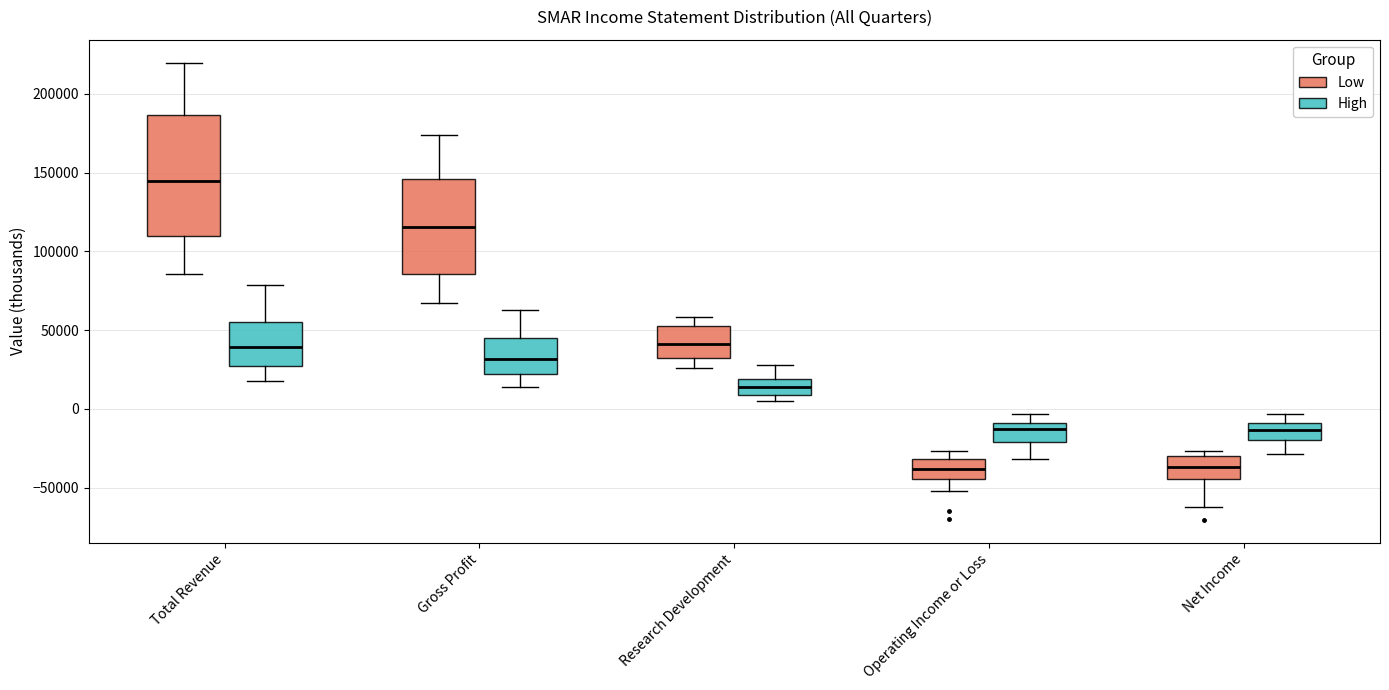

Reading left to right, transcribe this box plot: for each box, give where its median line is, the range the box spans, and where its two whiskers end, as read against the y-axis. The values are not printed on the chart, so give them approximately, as read against the axis.

Total Revenue (Low): median 145000, box 110000 to 185000, whiskers 85000 to 220000
Total Revenue (High): median 40000, box 25000 to 55000, whiskers 20000 to 80000
Gross Profit (Low): median 115000, box 85000 to 145000, whiskers 65000 to 175000
Gross Profit (High): median 30000, box 20000 to 45000, whiskers 15000 to 65000
Research Development (Low): median 40000, box 30000 to 55000, whiskers 25000 to 60000
Research Development (High): median 15000, box 10000 to 20000, whiskers 5000 to 30000
Operating Income or Loss (Low): median -40000, box -45000 to -30000, whiskers -50000 to -25000
Operating Income or Loss (High): median -15000, box -20000 to -10000, whiskers -30000 to -5000
Net Income (Low): median -35000, box -45000 to -30000, whiskers -60000 to -25000
Net Income (High): median -15000, box -20000 to -10000, whiskers -30000 to -5000